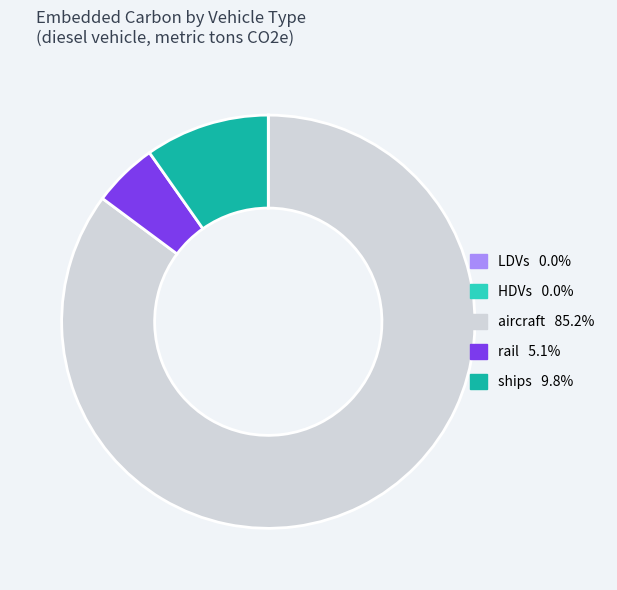

Which category has the biggest portion of the pie?

aircraft